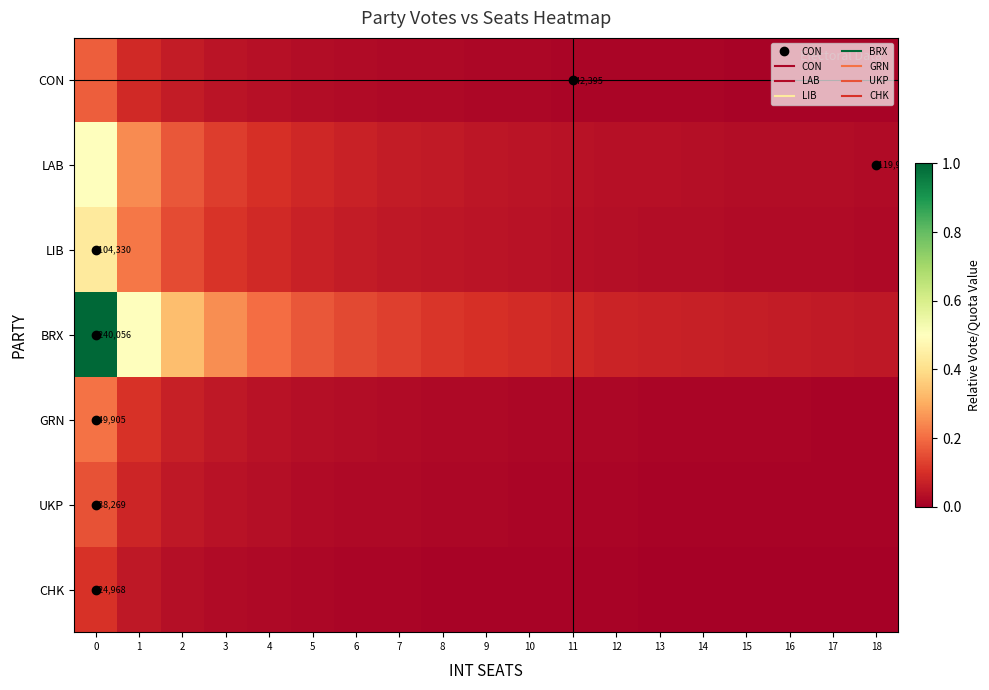

Which has a higher value, 4 or 8?

4